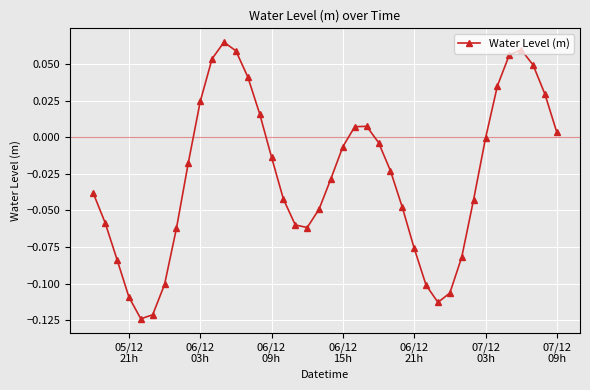

What is the sum of all values?

-1.1